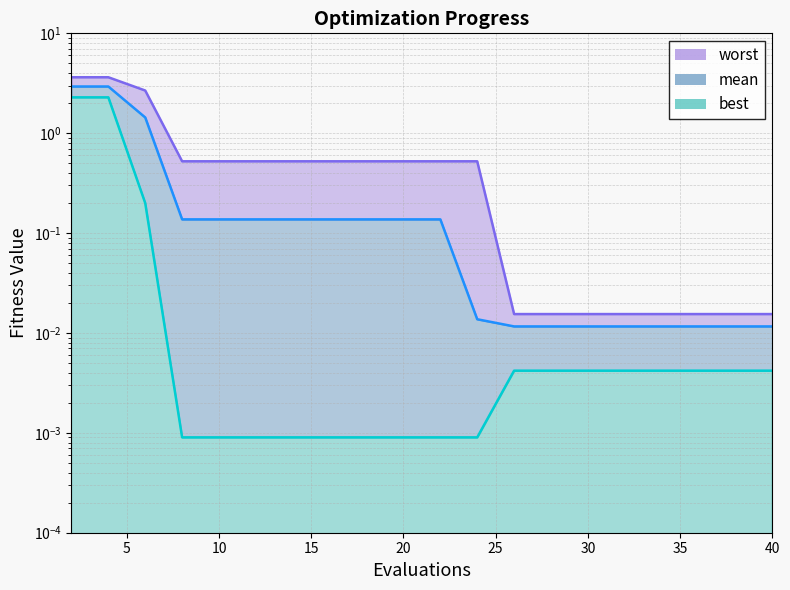

Reading left to right, what are all the values shown in this chart?

worst line: 3.6	3.6	2.7	0.5	0.5	0.5	0.5	0.5	0.5	0.5	0.5	0.5	0.0	0.0	0.0	0.0	0.0	0.0	0.0	0.0
mean line: 2.9	2.9	1.4	0.1	0.1	0.1	0.1	0.1	0.1	0.1	0.1	0.0	0.0	0.0	0.0	0.0	0.0	0.0	0.0	0.0
best line: 2.3	2.3	0.2	0.0	0.0	0.0	0.0	0.0	0.0	0.0	0.0	0.0	0.0	0.0	0.0	0.0	0.0	0.0	0.0	0.0